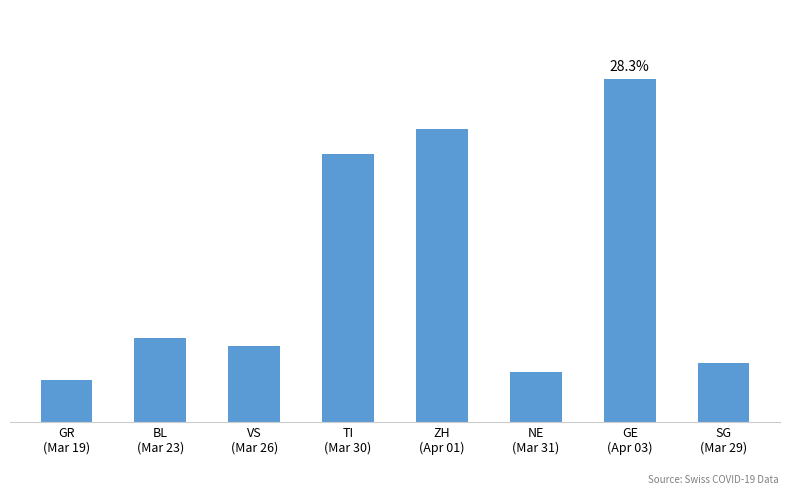

Does the chart contain any negative values?

No